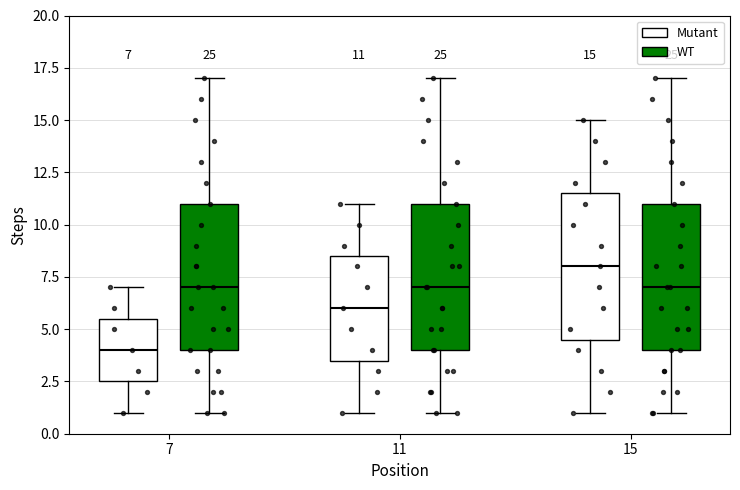

Which box's median line is the lowest?

7 (Mutant)